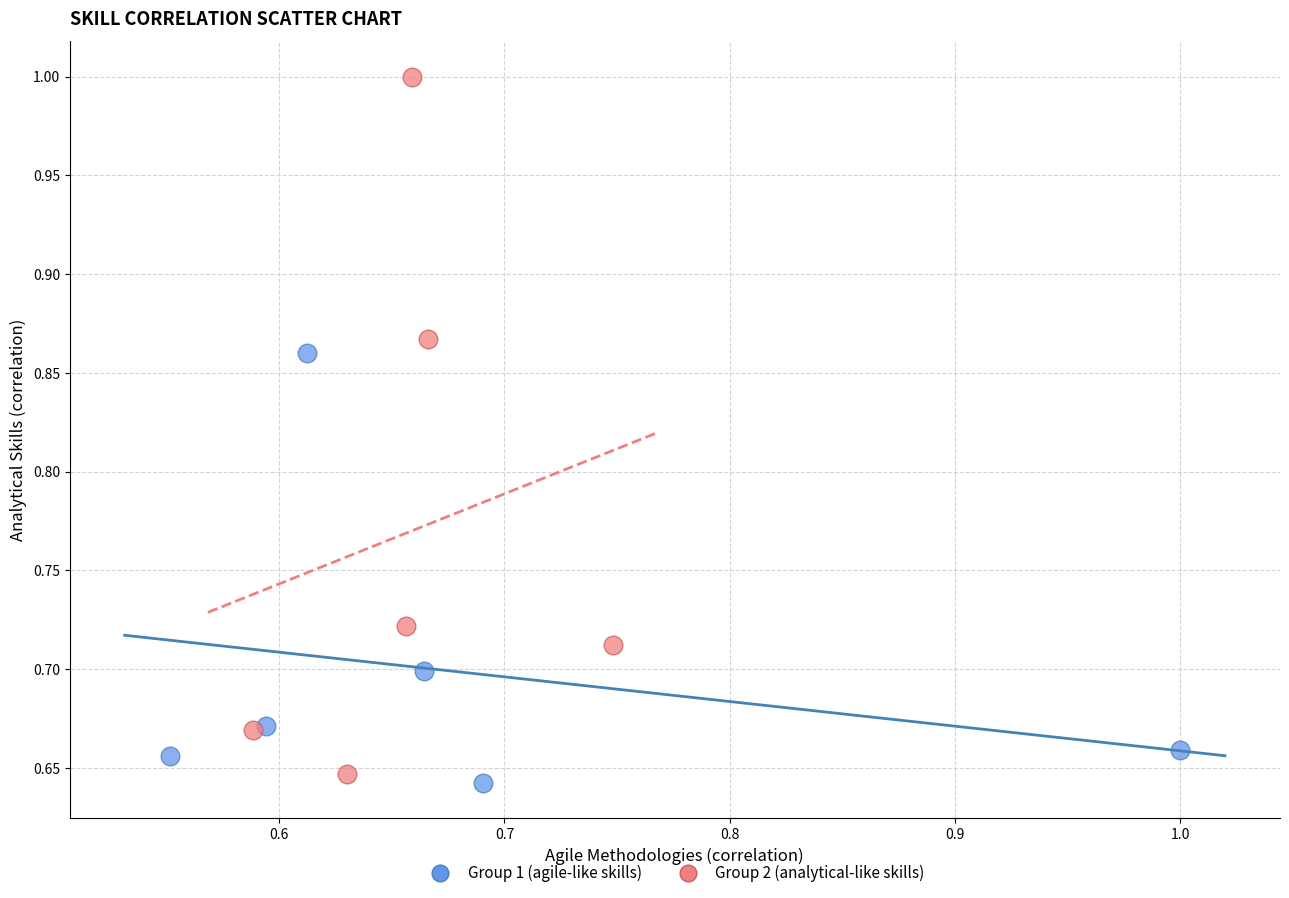

Which series reaches the maximum Y coordinate?

Group 2 (analytical-like skills)